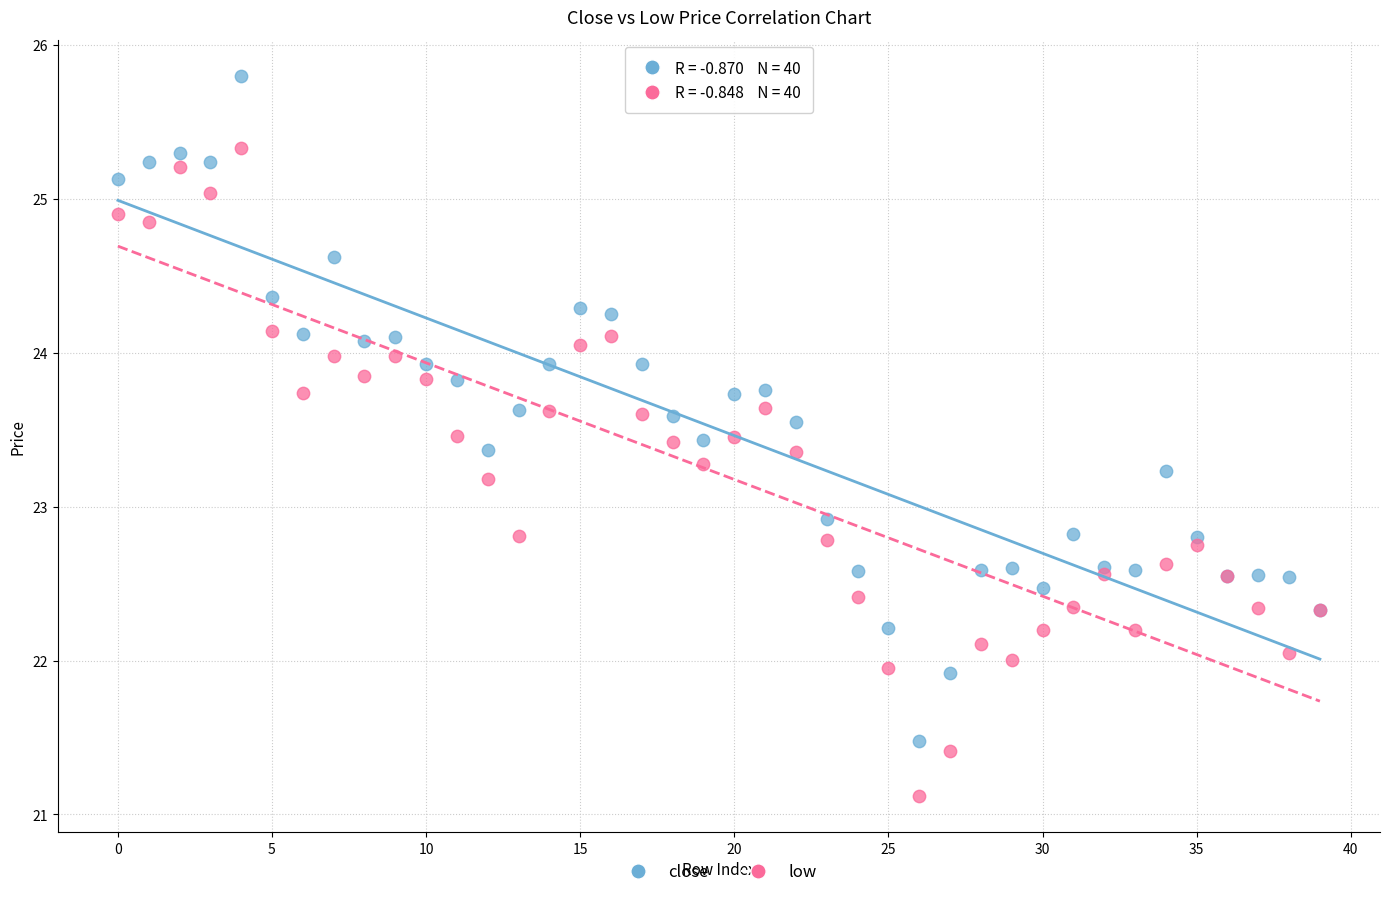

Which series reaches the maximum Y coordinate?

close